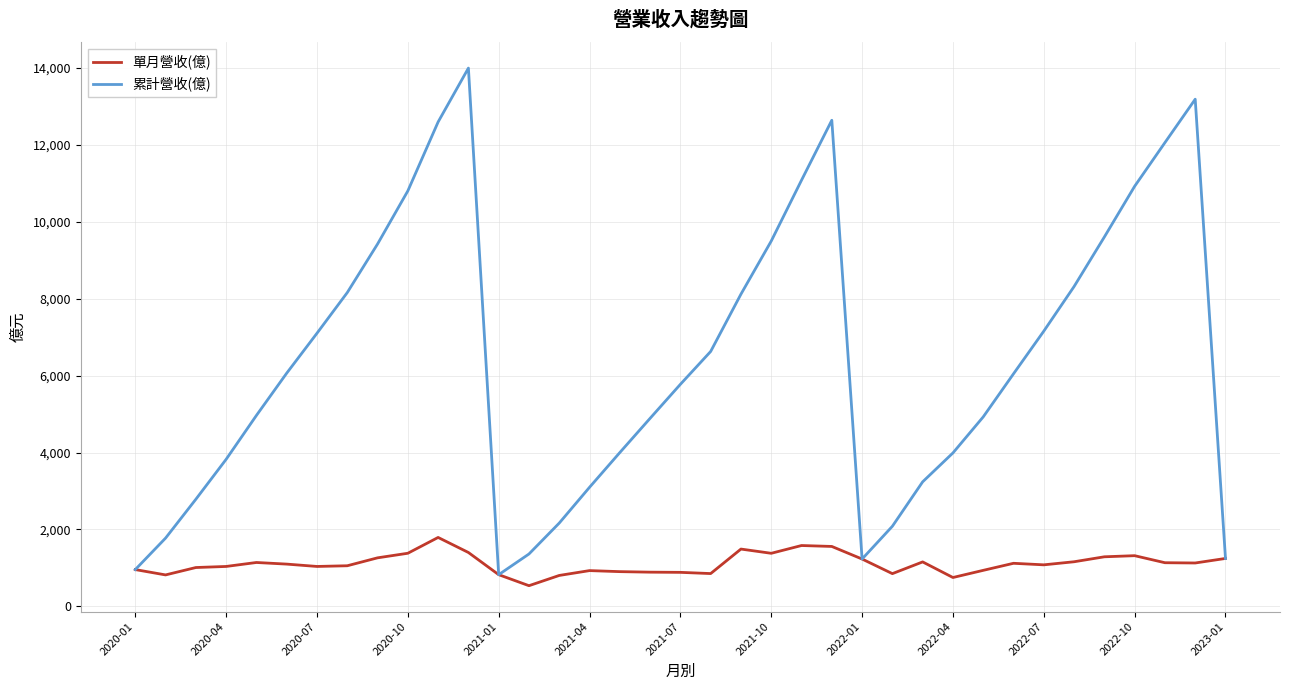

Which series has the largest total across all categories?

累計營收(億)